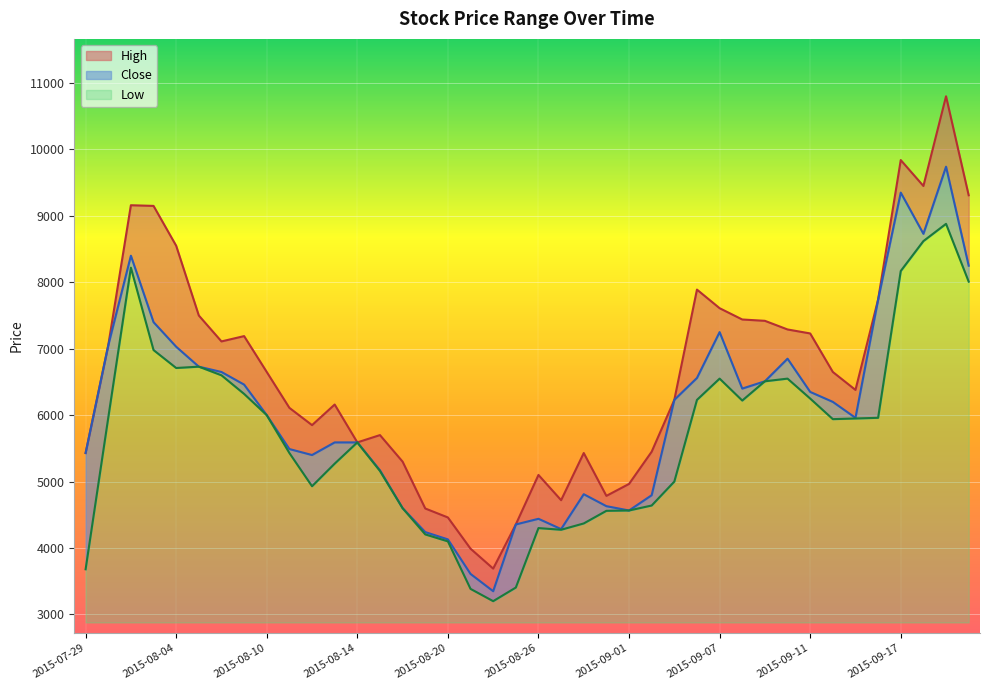

True or false: High has a value of 1758 at 2015-08-21.

False